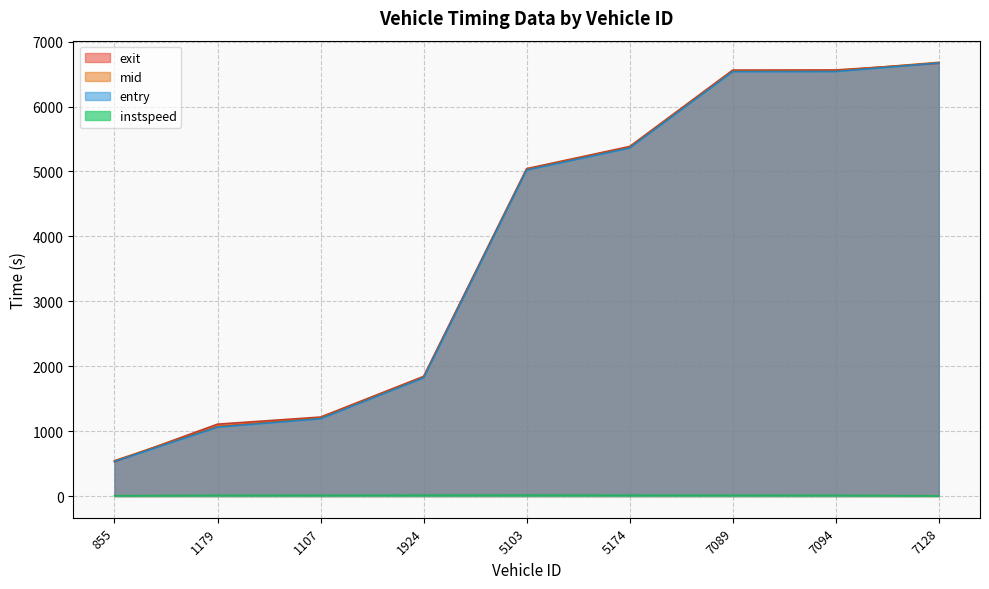

Which series has the largest range (max minus min)?

entry